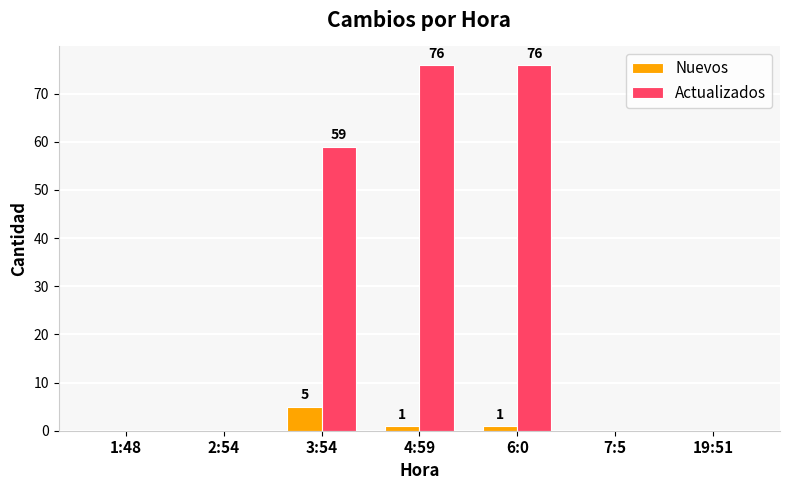

What is the average value of the Nuevos series?

1